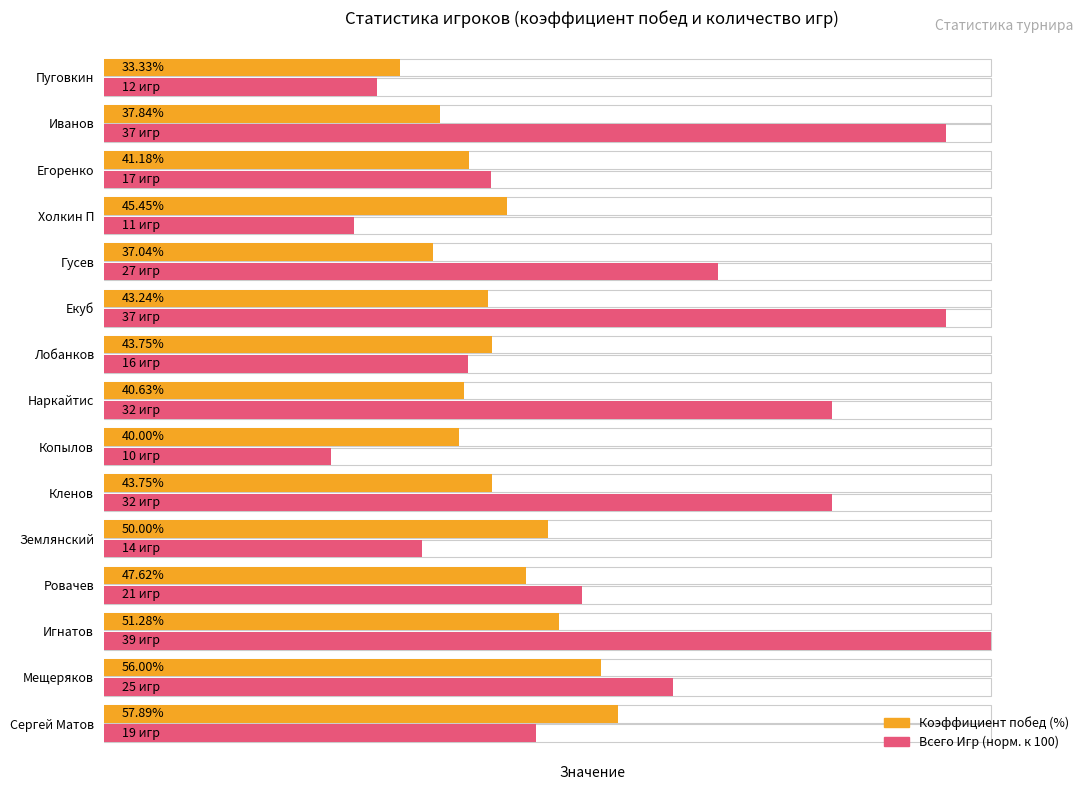

What is the difference between the second highest and second lowest values in the Всего Игр (норм.) series?

66.7